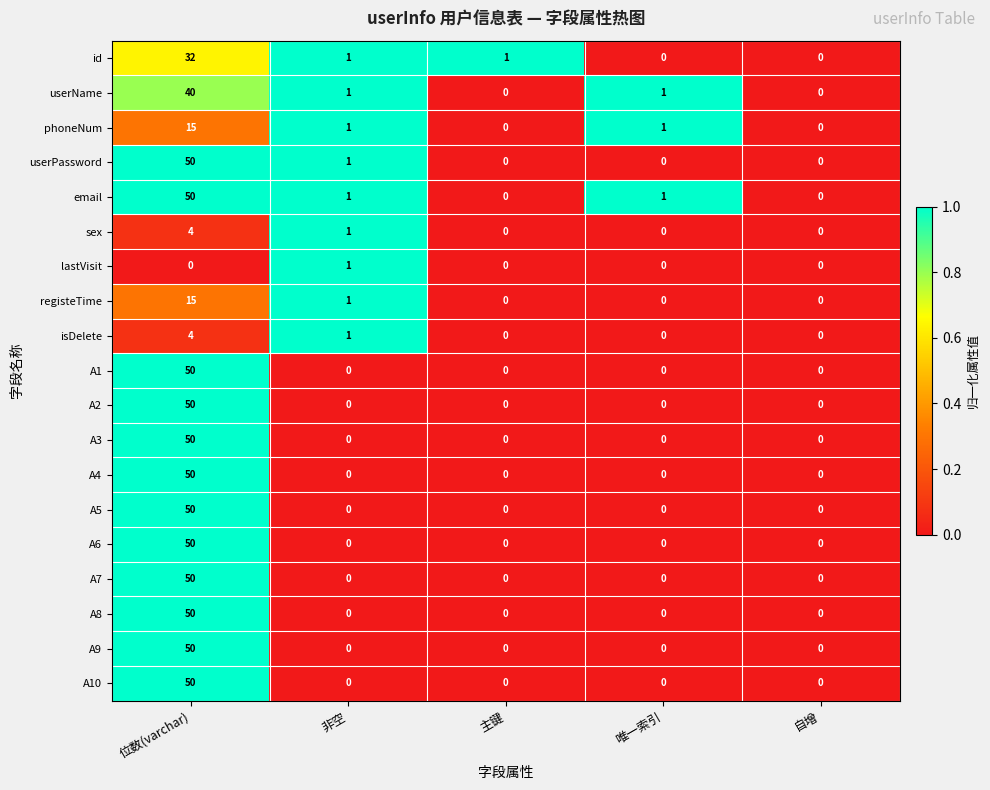

Is it true that A3 equals 0 at 唯一索引?

True